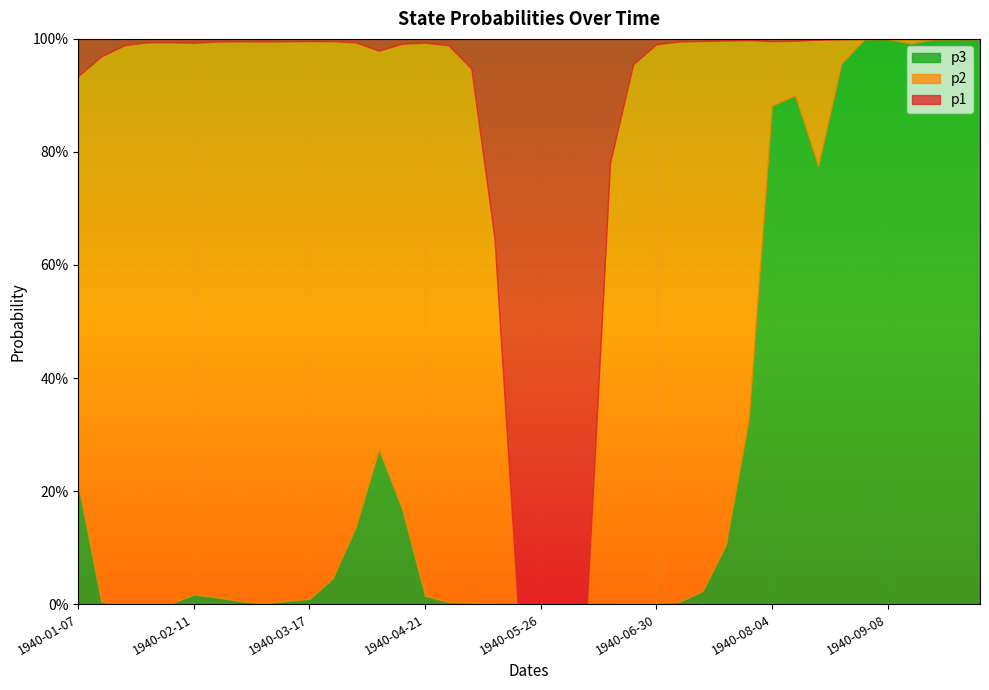

What is the maximum value for p2?

1.0